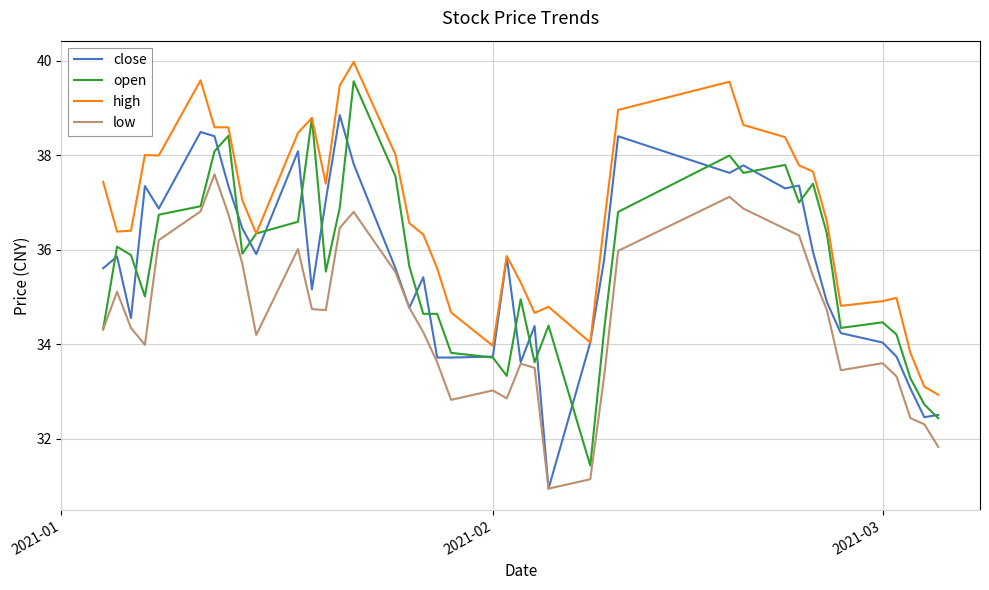

What is the smallest value displayed?

30.9